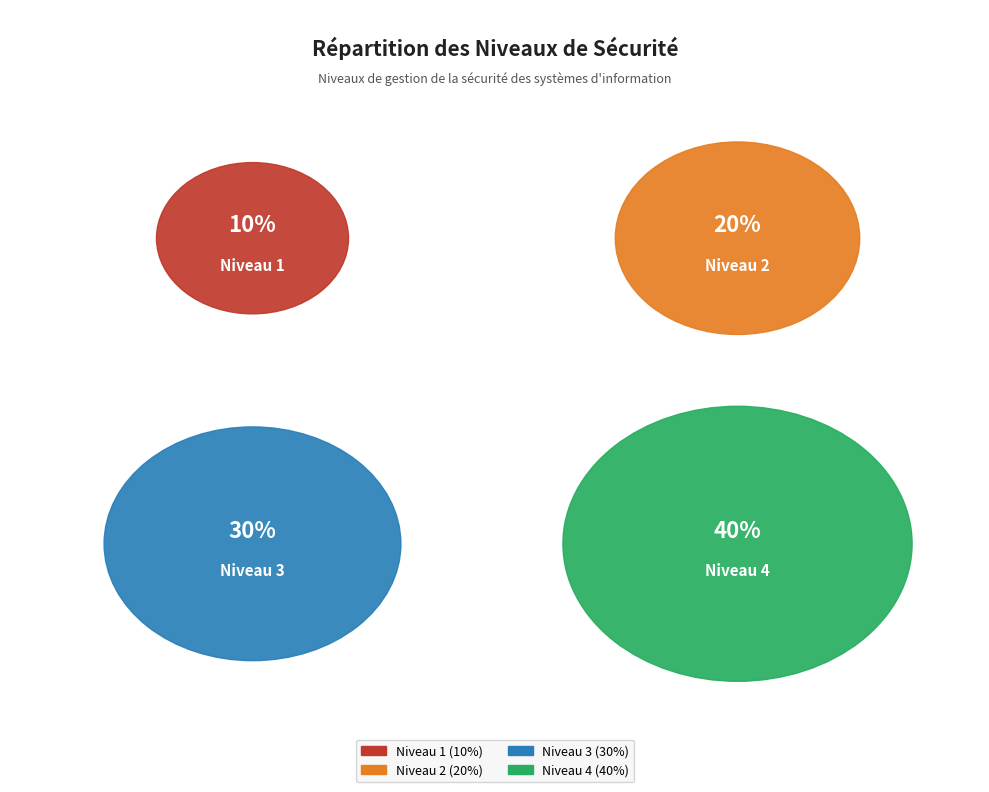

Count the number of slices in the pie.

4